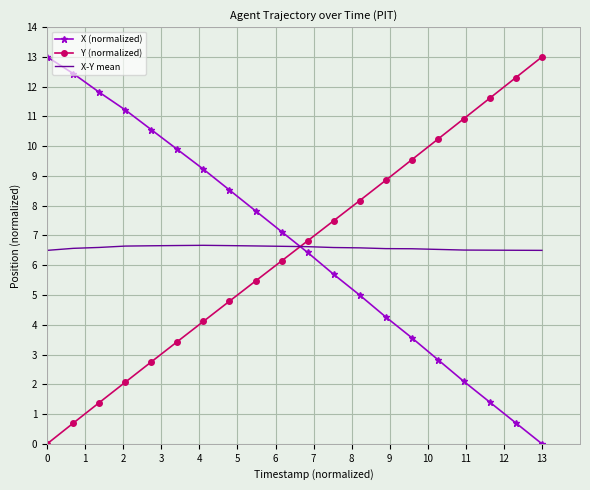

How many intersections are there between Y (normalized) and X-Y mean?

1